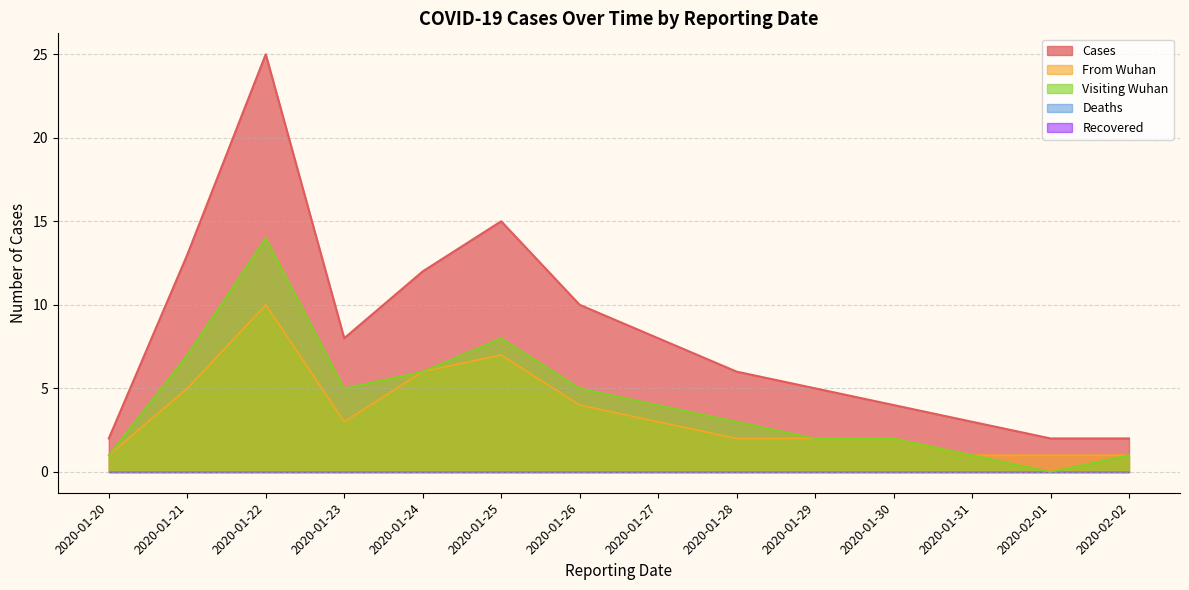

At which label does From Wuhan reach its peak?

2020-01-22